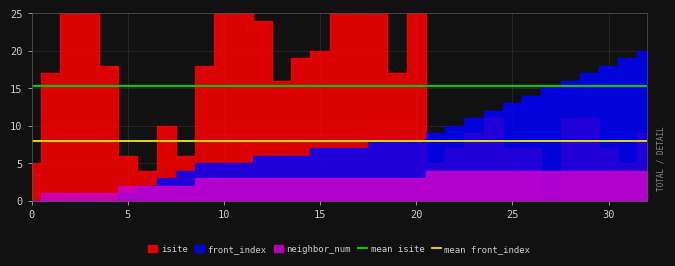

The mean isite series shows 7.2 at 15. True or false?

False